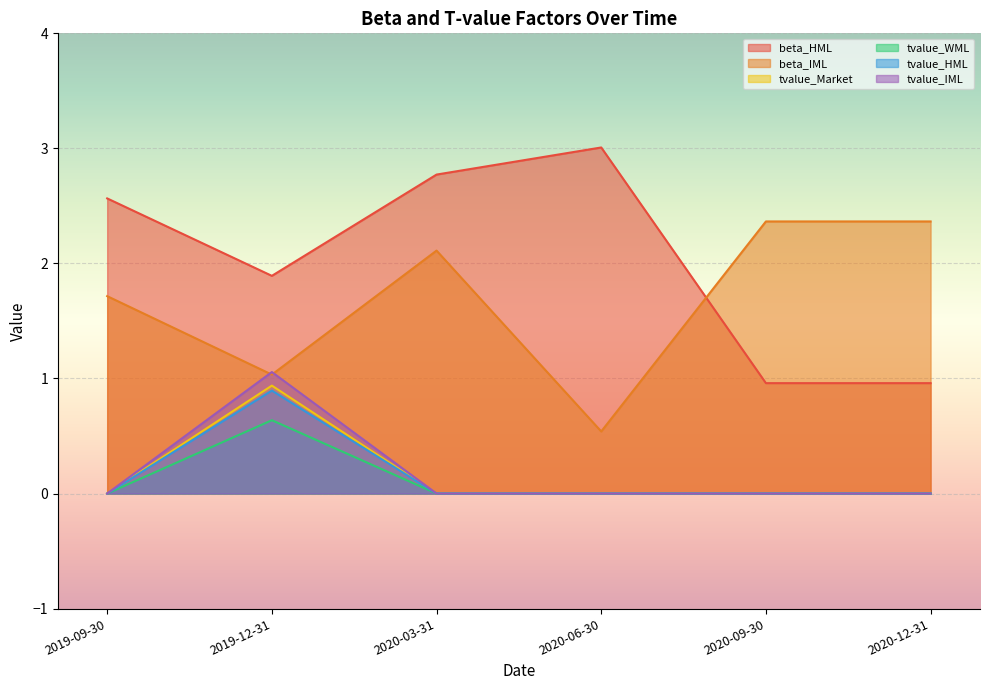

Which series has the largest total across all categories?

beta_HML